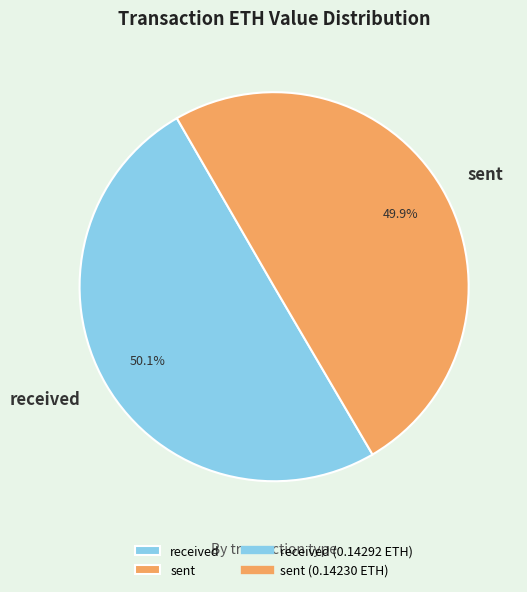

The sent slice represents 61% of the pie. True or false?

False